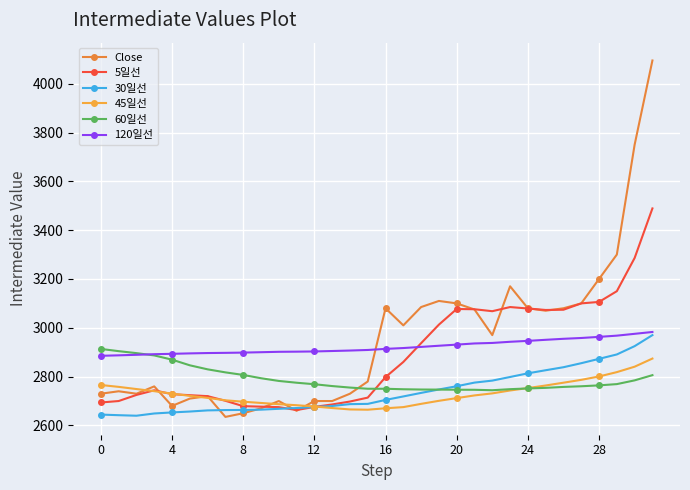

At how many categories does at least one series exceed 3299?

3